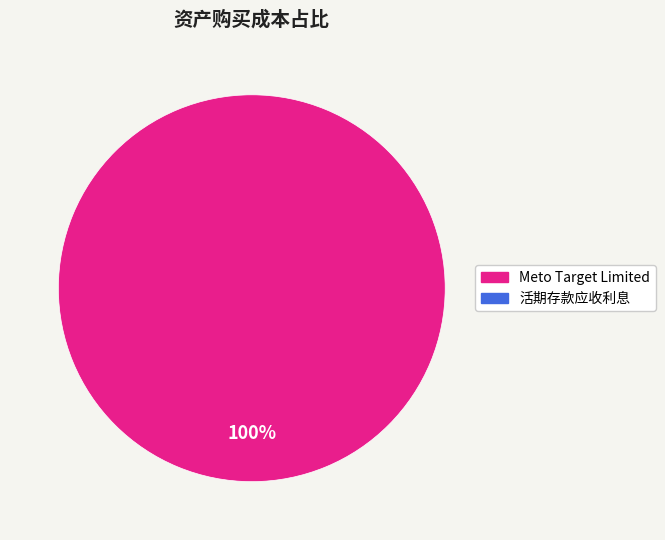

Does any single category account for the majority?

Yes